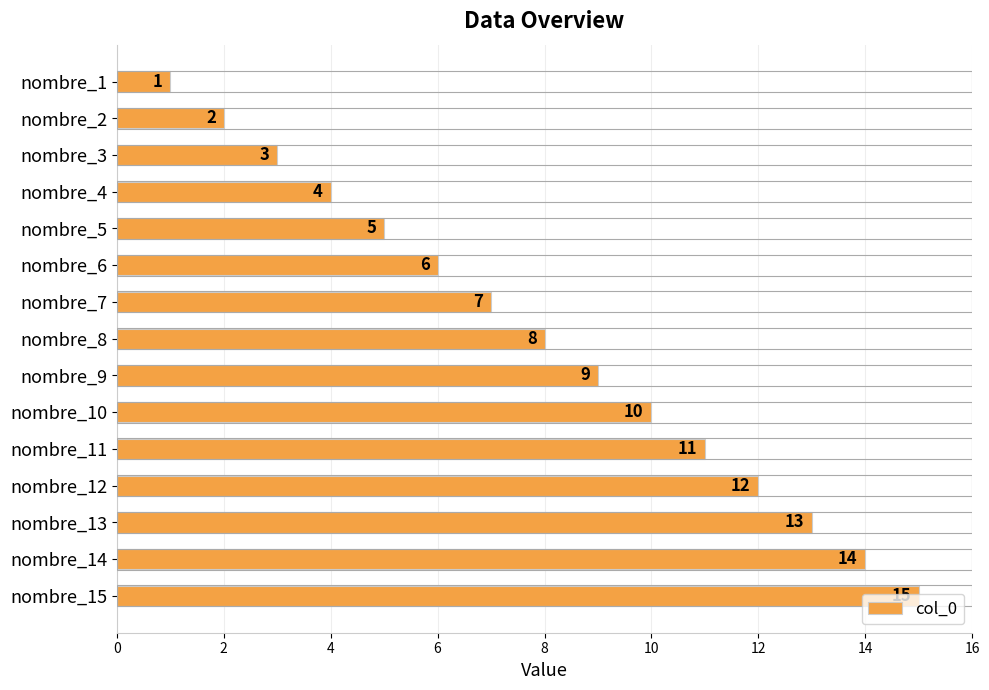

What is the average value?

8